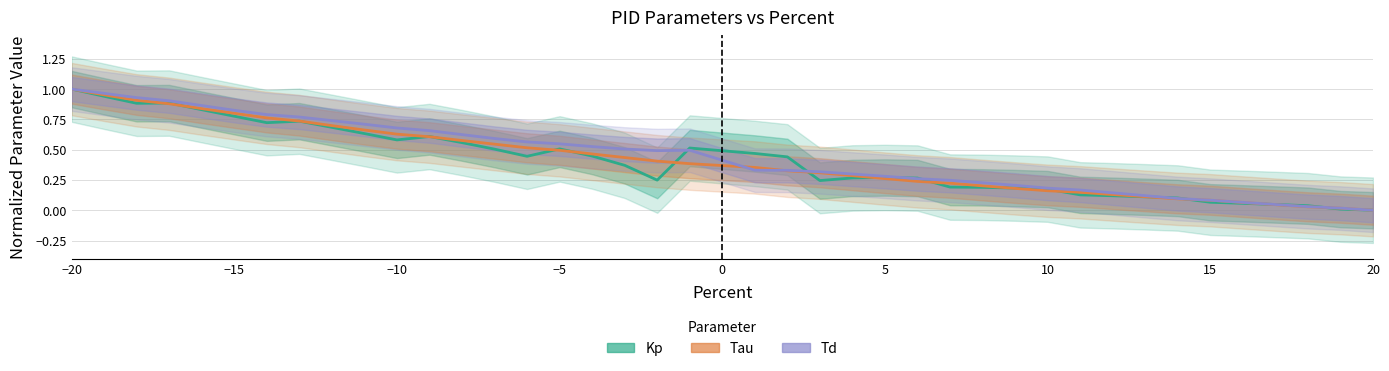

How many data points in Td are above 0?

39